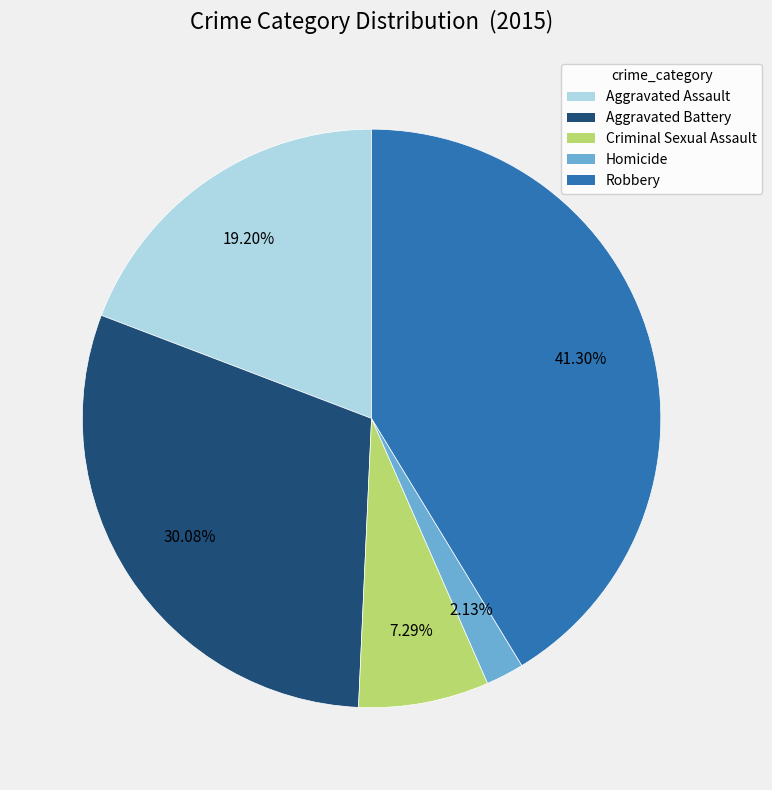

True or false: Criminal Sexual Assault accounts for 7% of the total.

True